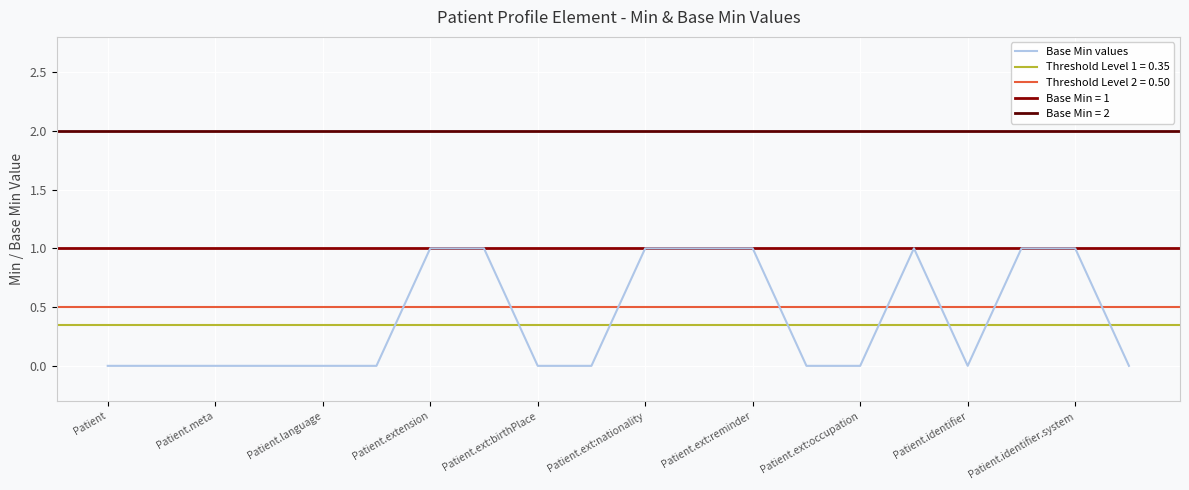

How many interior local peaks (higher than both neighbors) does the data have?

1